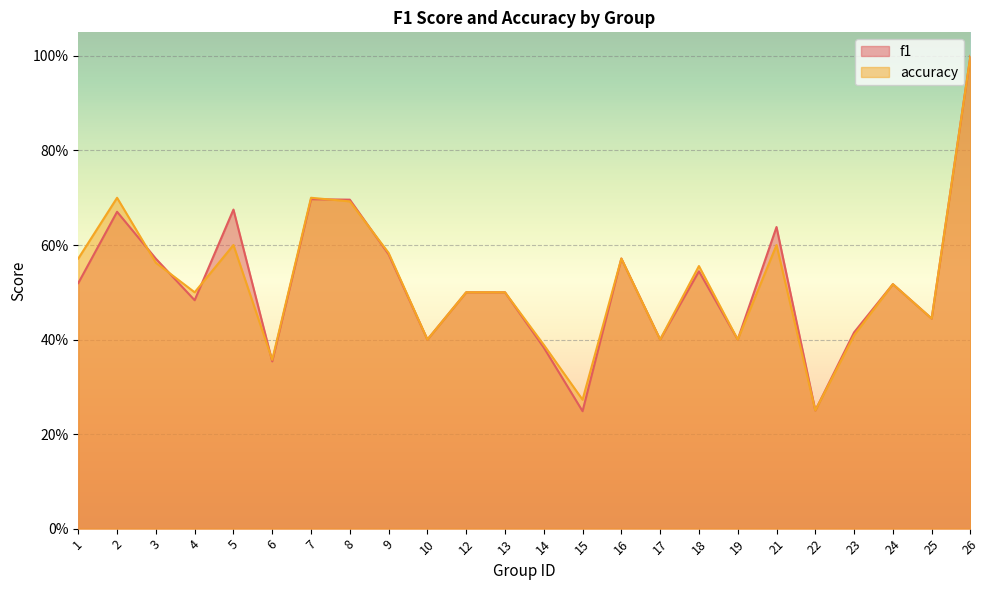

How many times do f1 and accuracy cross each other?

6